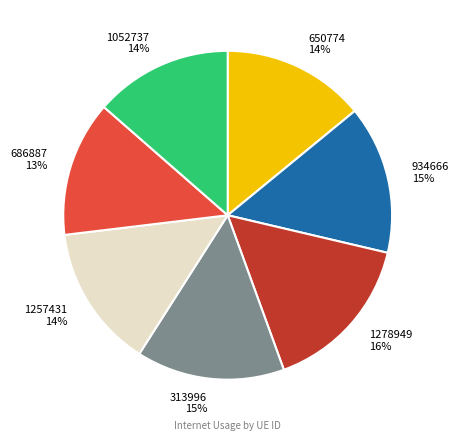

True or false: 313996 accounts for 15% of the total.

True